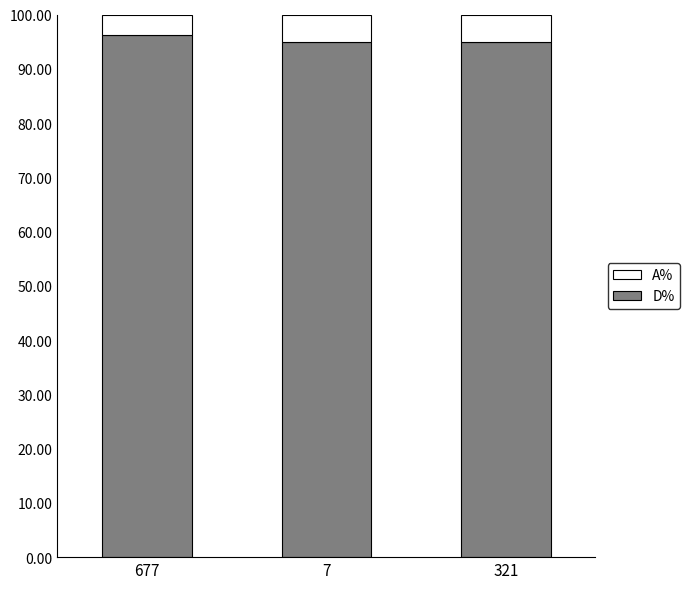

What is the maximum value for D%?

96.3